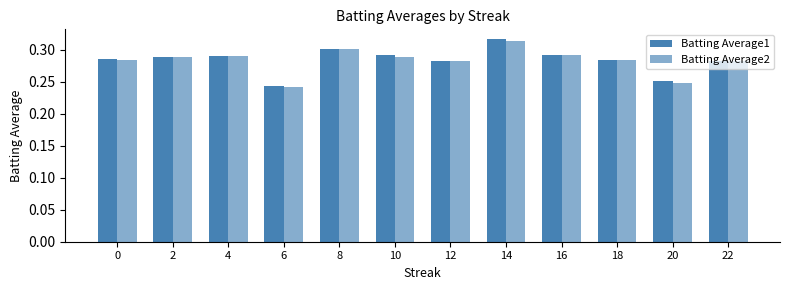

What is the average value of the Batting Average2 series?

0.3